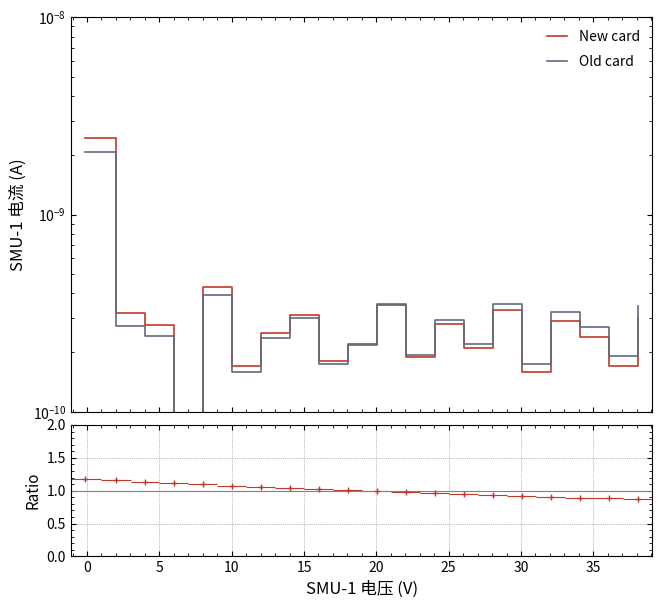

True or false: Old card has more than 0 interior local peaks.

True